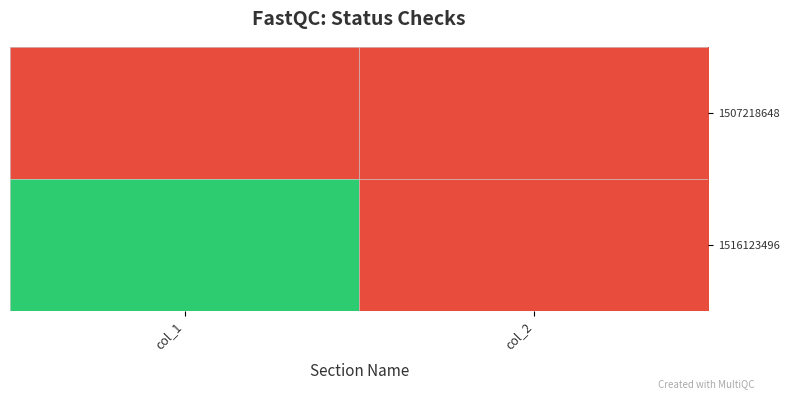

Reading left to right, what are all the values shown in this chart?

1507218648: col_1=0	col_2=0
1516123496: col_1=1	col_2=0